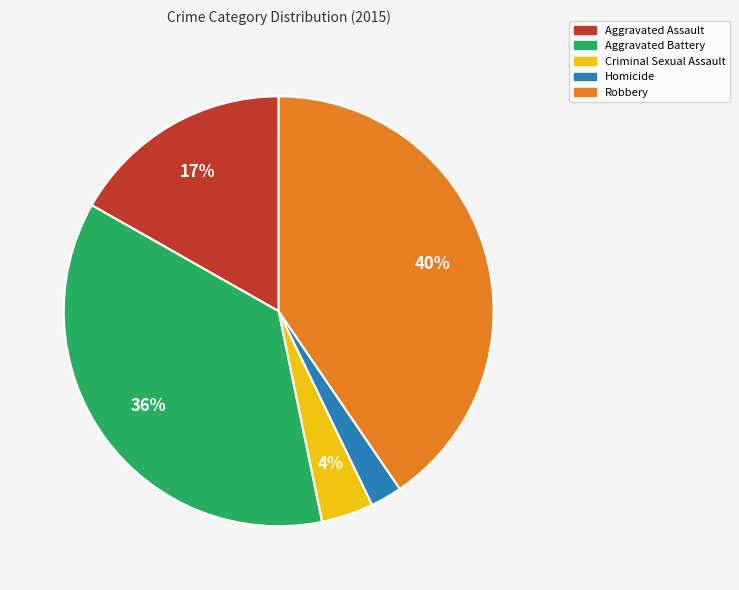

Is the sum of Aggravated Battery and Aggravated Assault greater than half?

Yes